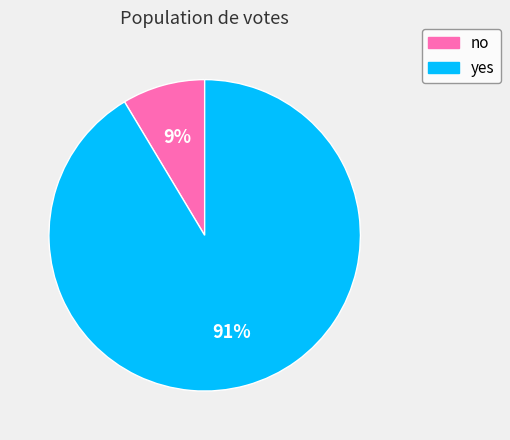

To the nearest percent, what is the average slice percentage?

50%